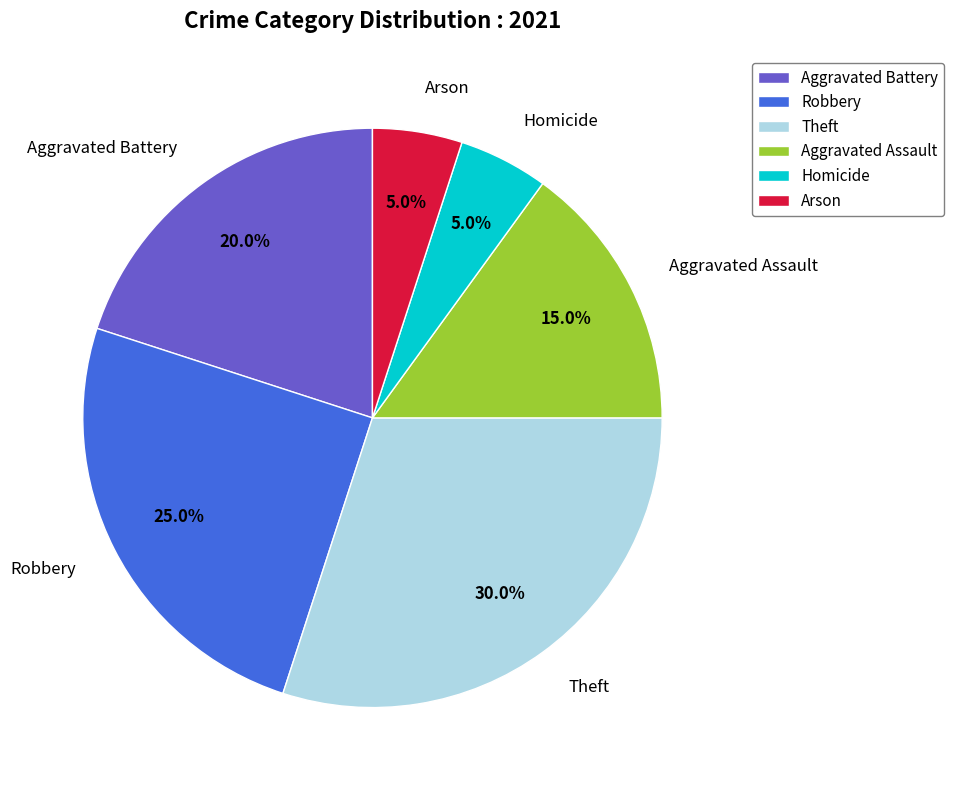

Does any single category account for the majority?

No